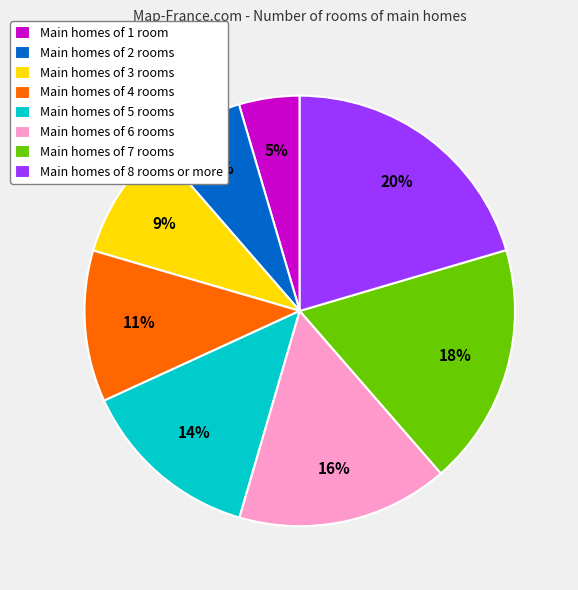

To the nearest percent, what percentage of the pie is Main homes of 8 rooms or more?

20%